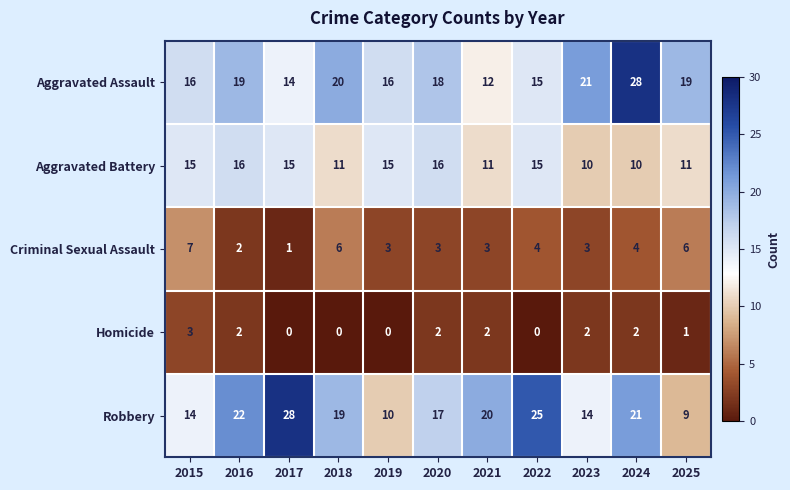

What is the maximum value shown in the chart?

28